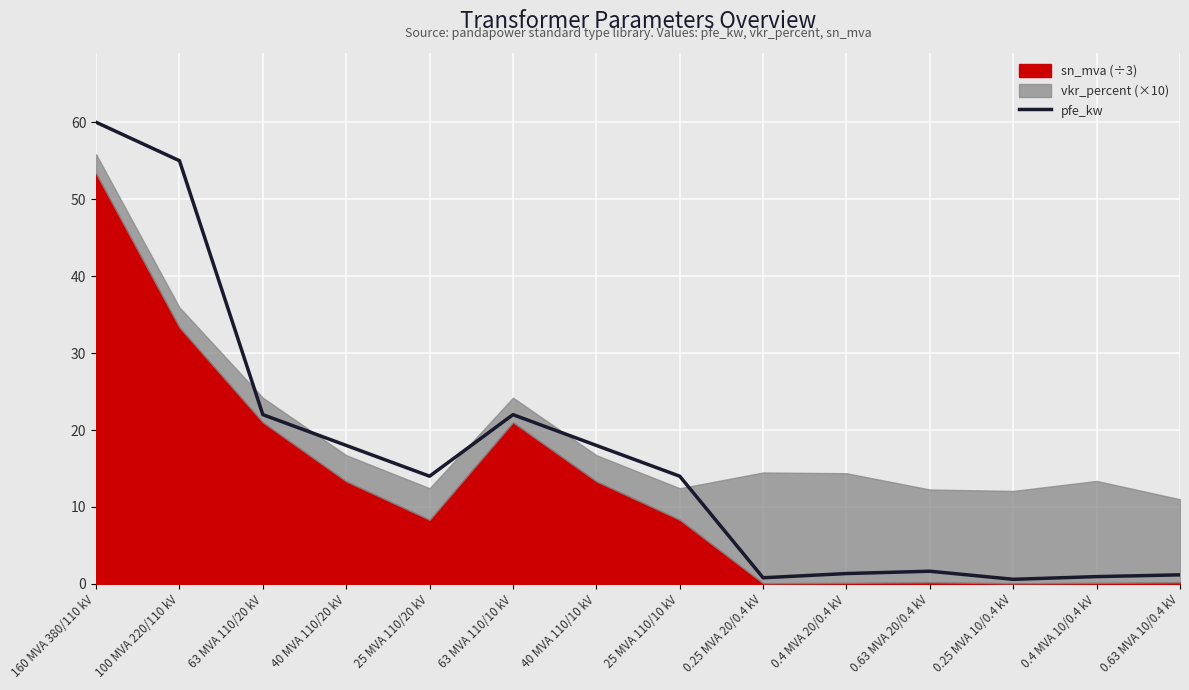

Read the value at 40 MVA 110/20 kV.

18.0